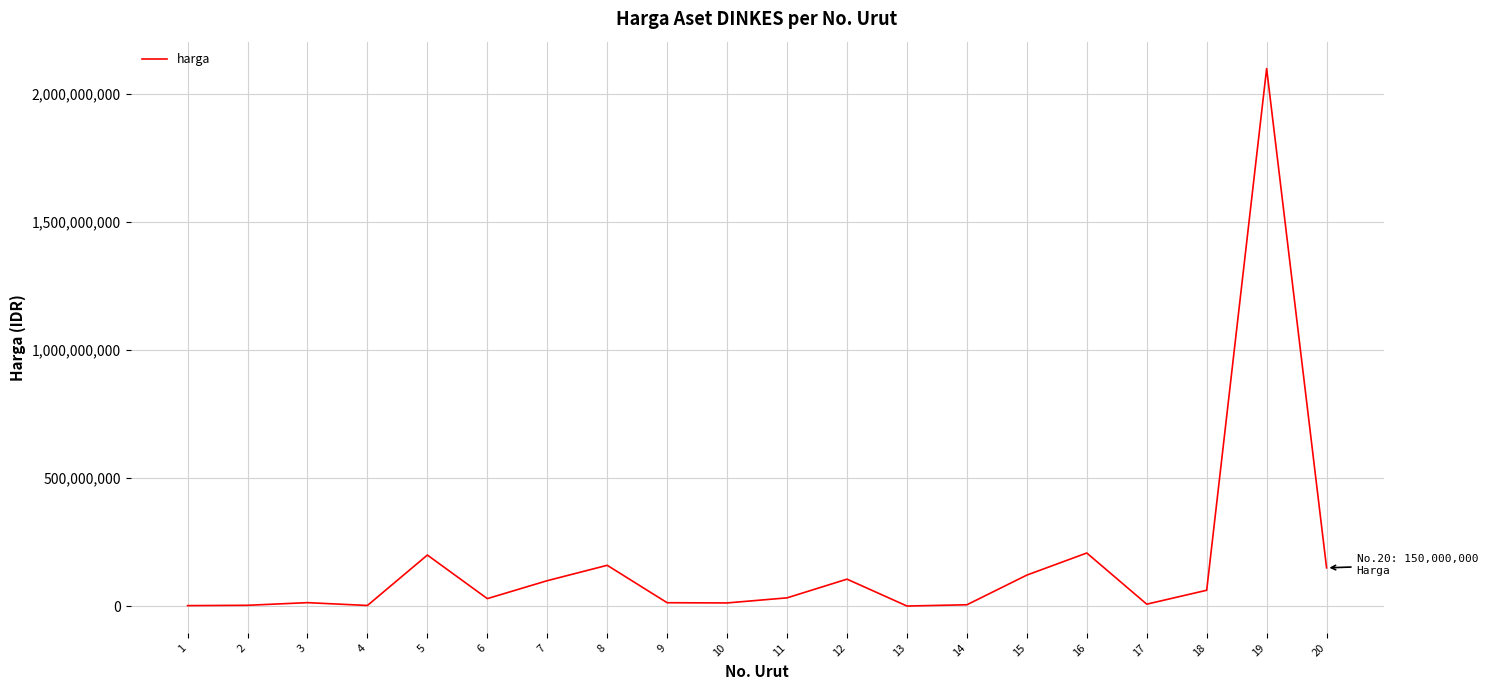

What is the difference between the maximum and minimum values?

2096700000